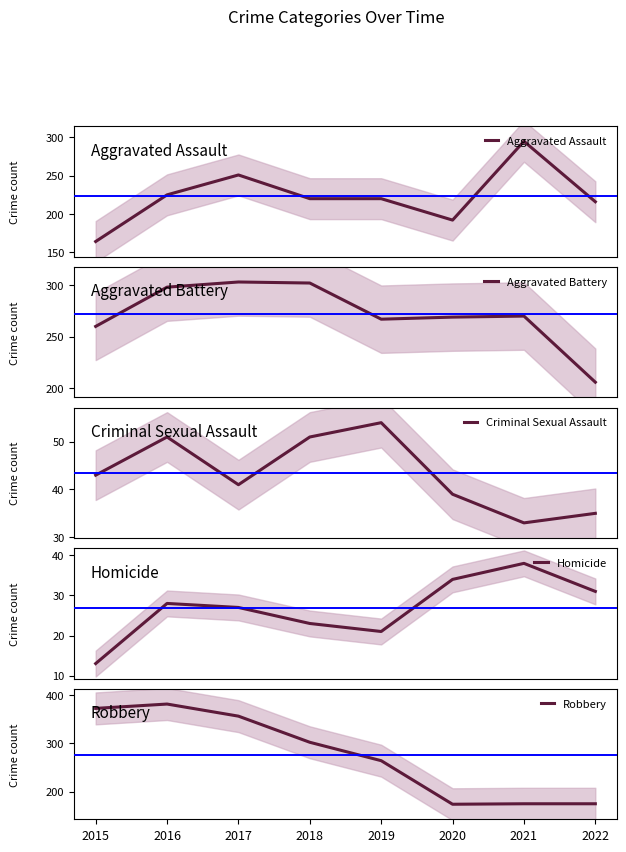

True or false: Aggravated Assault has more than 2 interior local peaks.

False